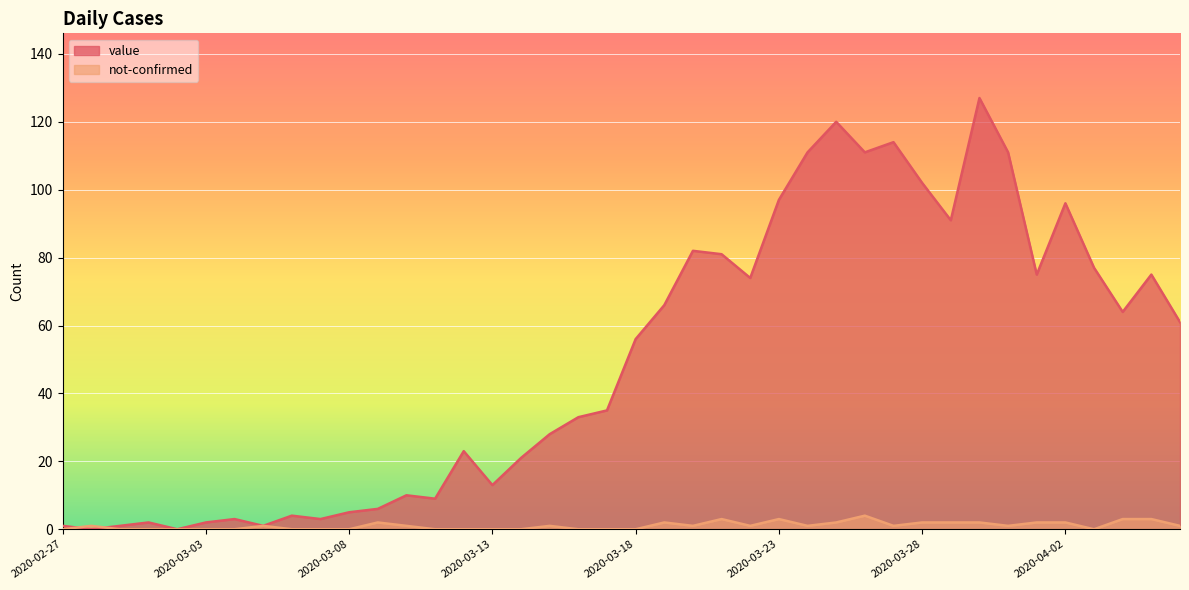

At which category is the sum across all series the highest?

2020-03-30